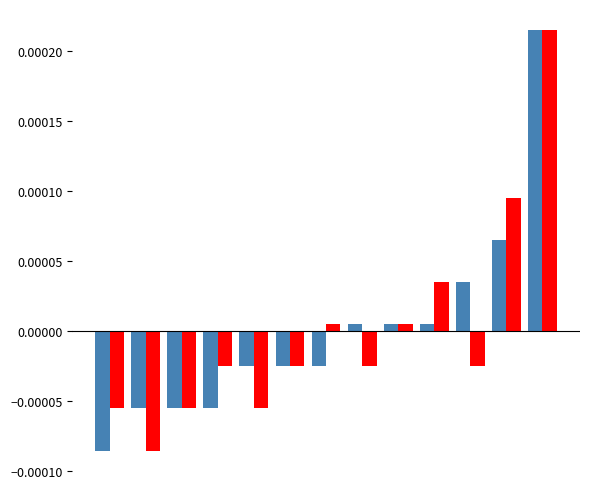

Count the number of data series in this chart.

2